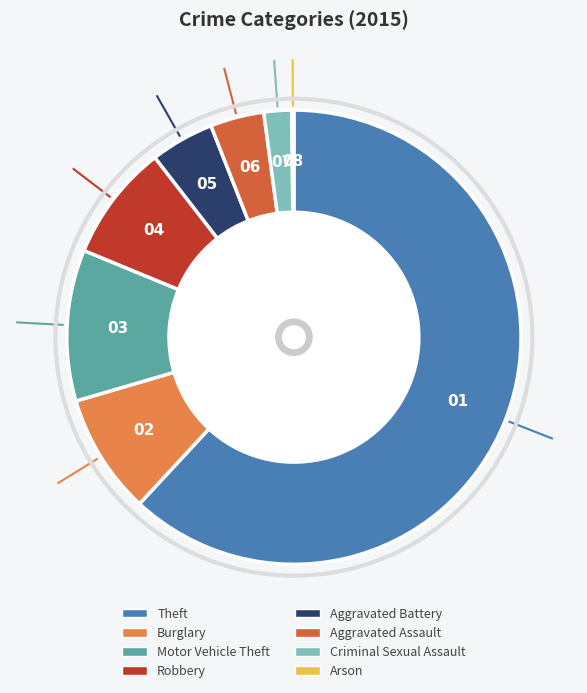

Does any single category account for the majority?

Yes